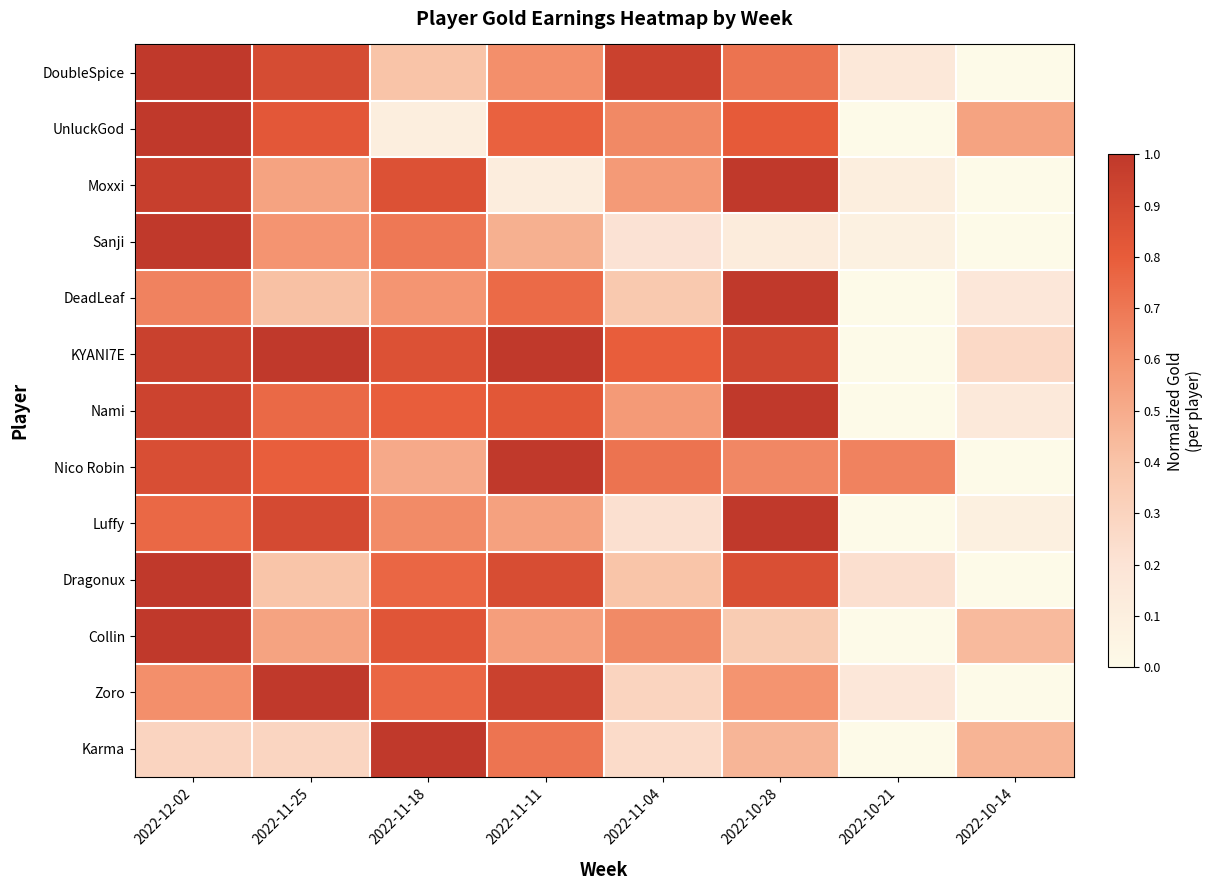

Count the number of data series in this chart.

13